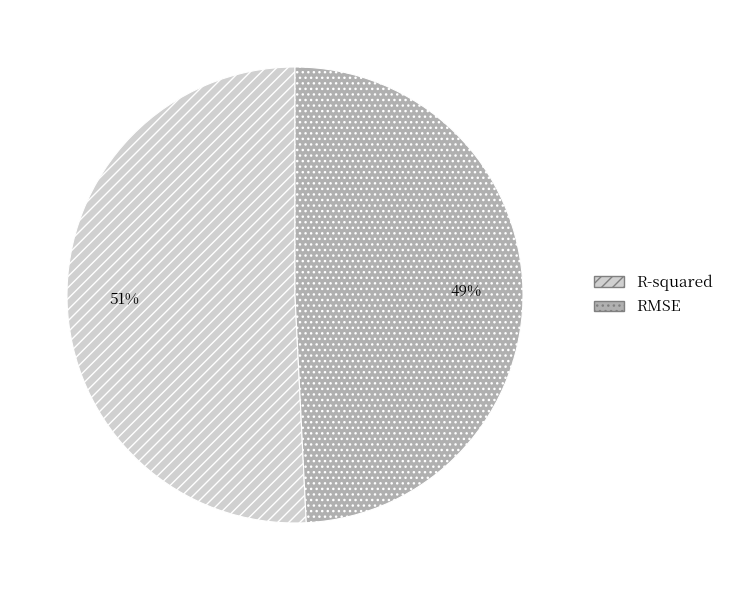

Which slice is the smallest?

RMSE